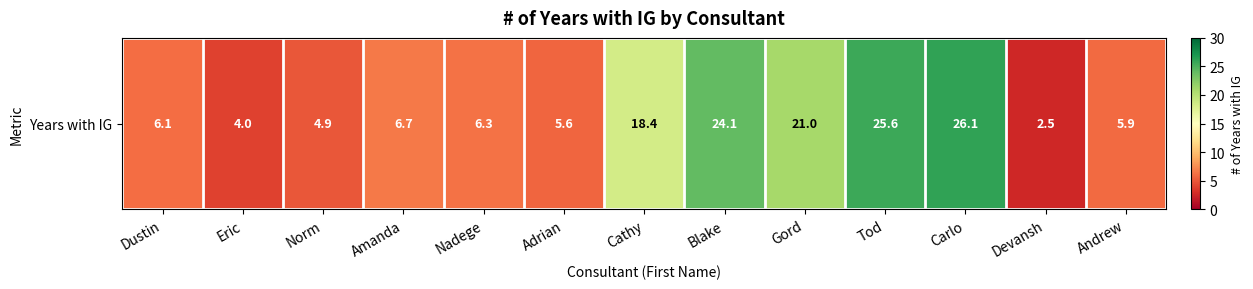

What is the minimum value shown in the chart?

2.5